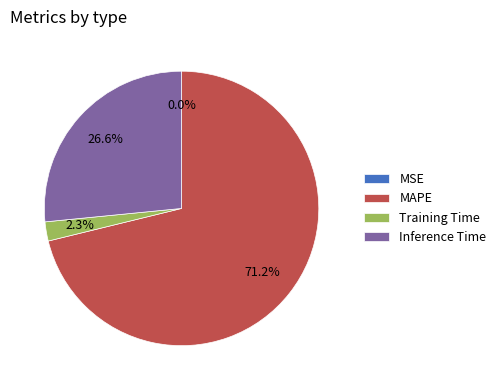

What is the largest slice in the pie chart?

MAPE